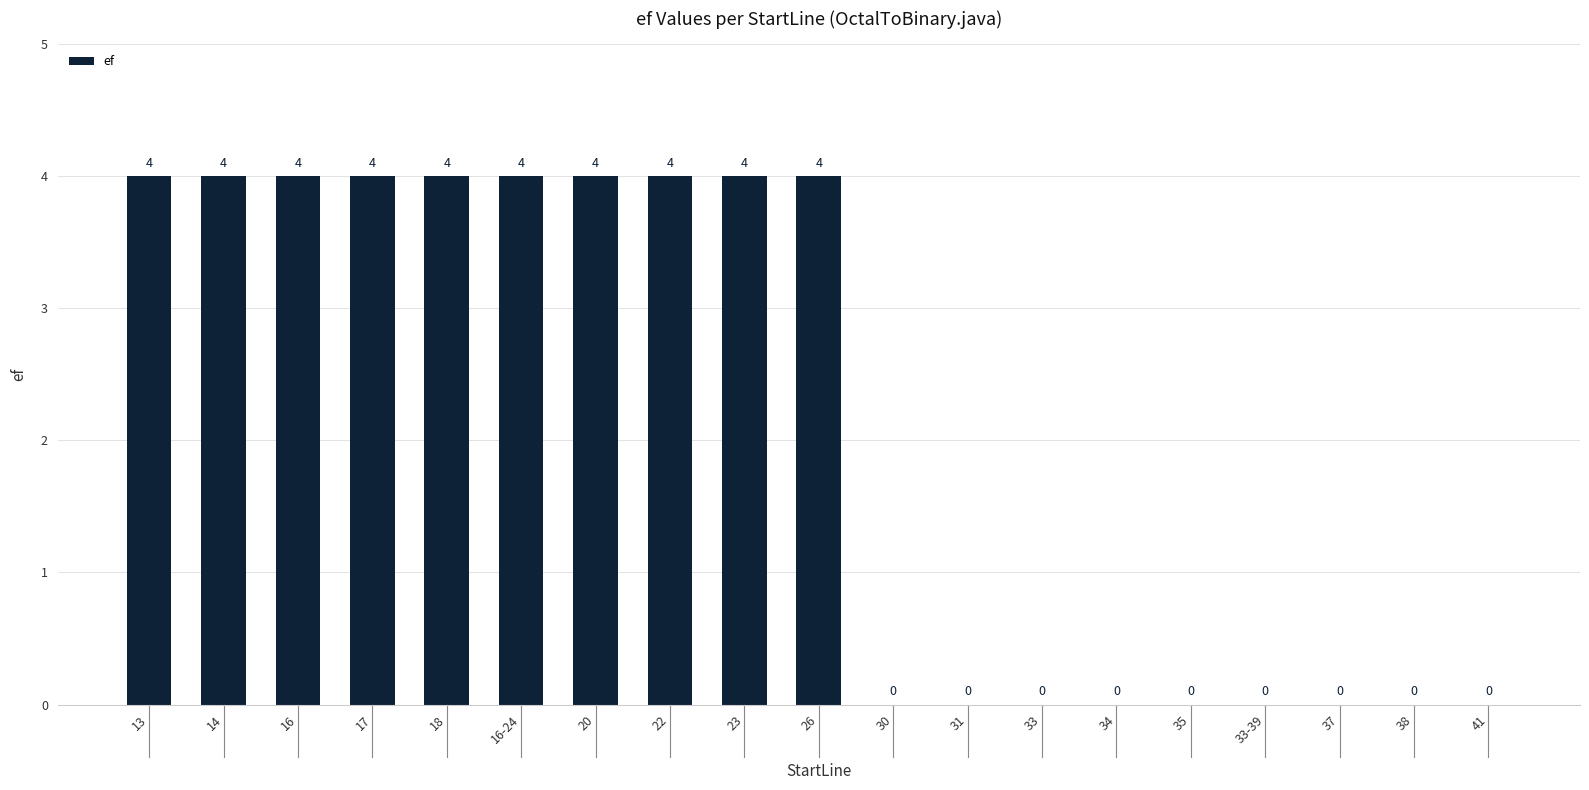

What is the change in value from 16-24 to 34?

-4